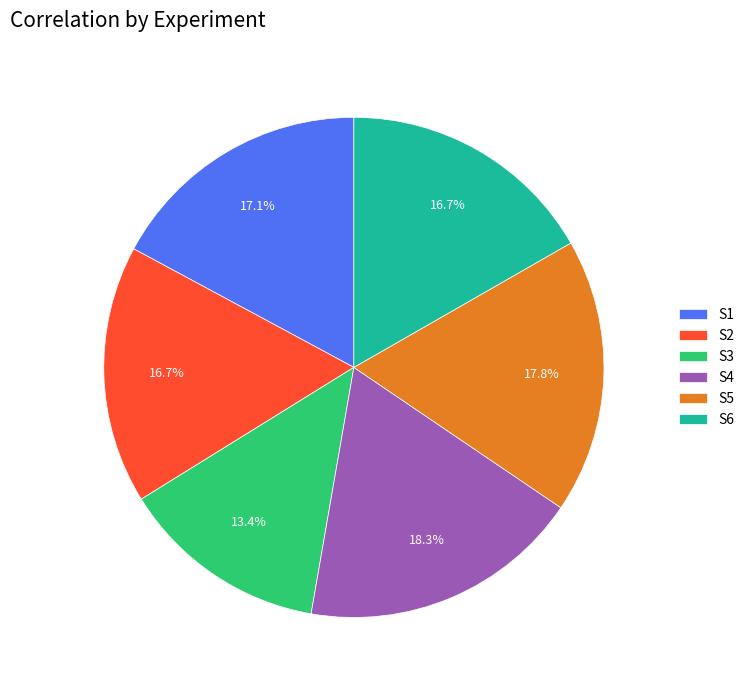

Which has a higher value, S5 or S1?

S5